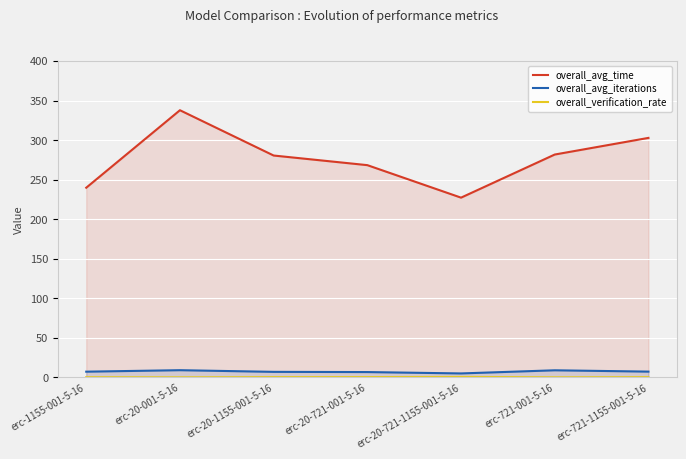

What is the label of the 7th point from the left?

erc-721-1155-001-5-16